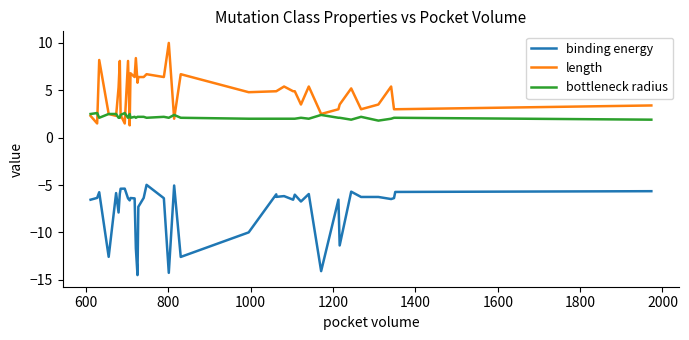

What is the highest value of the binding energy series?

-5.0